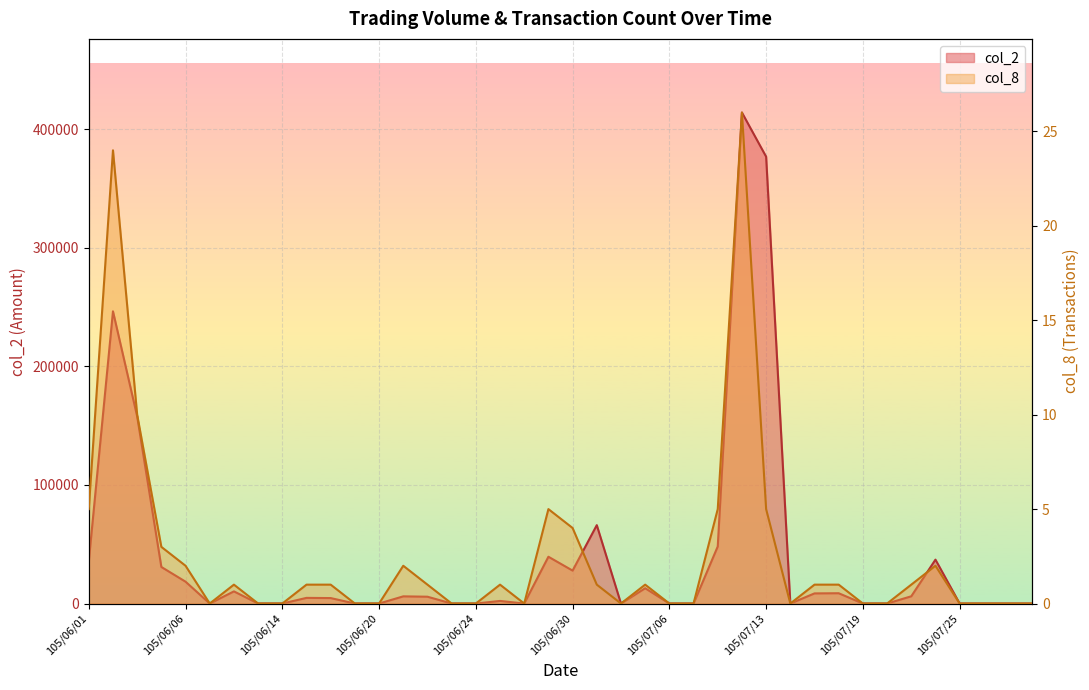

How many values in col_2 are above zero?

22